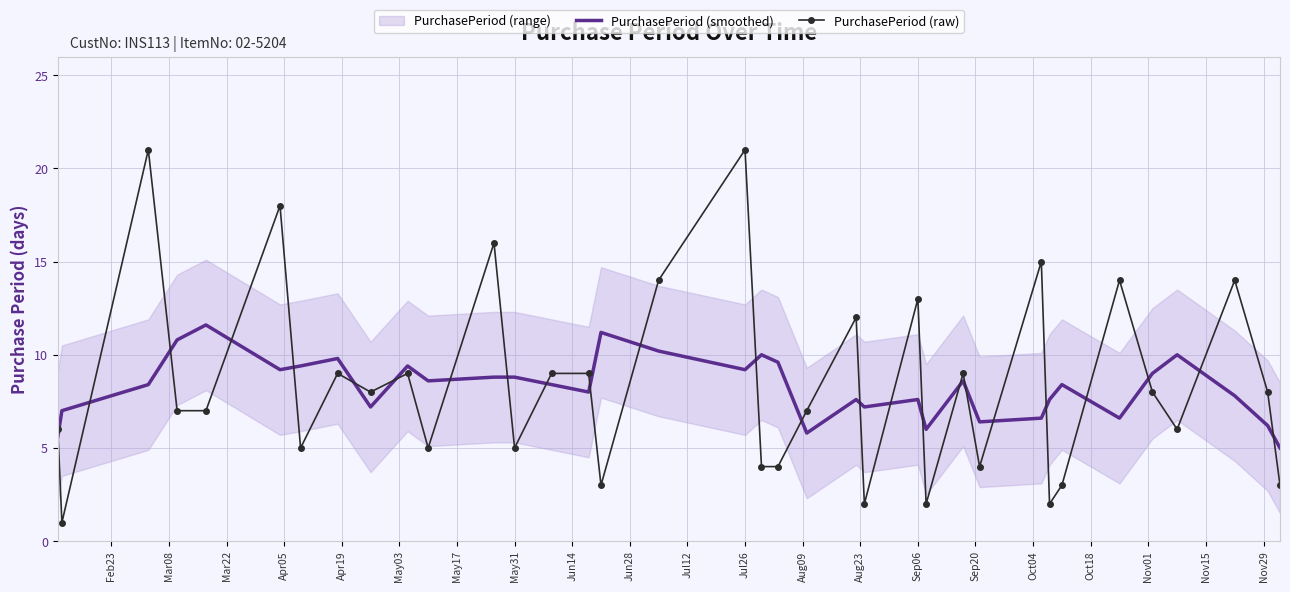

What is the difference between the maximum and minimum values in the PurchasePeriod (smoothed) series?

6.6